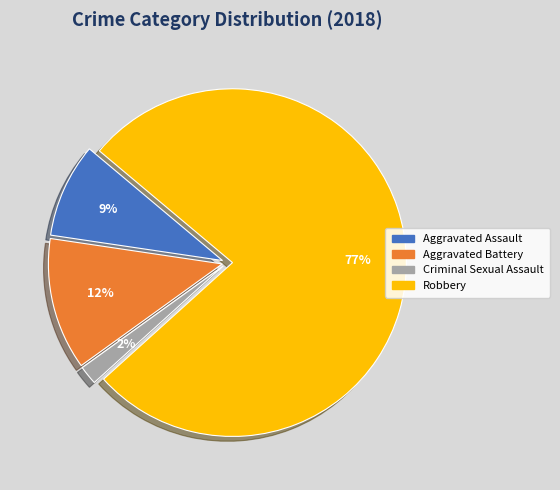

To the nearest percent, what is the average slice percentage?

25%